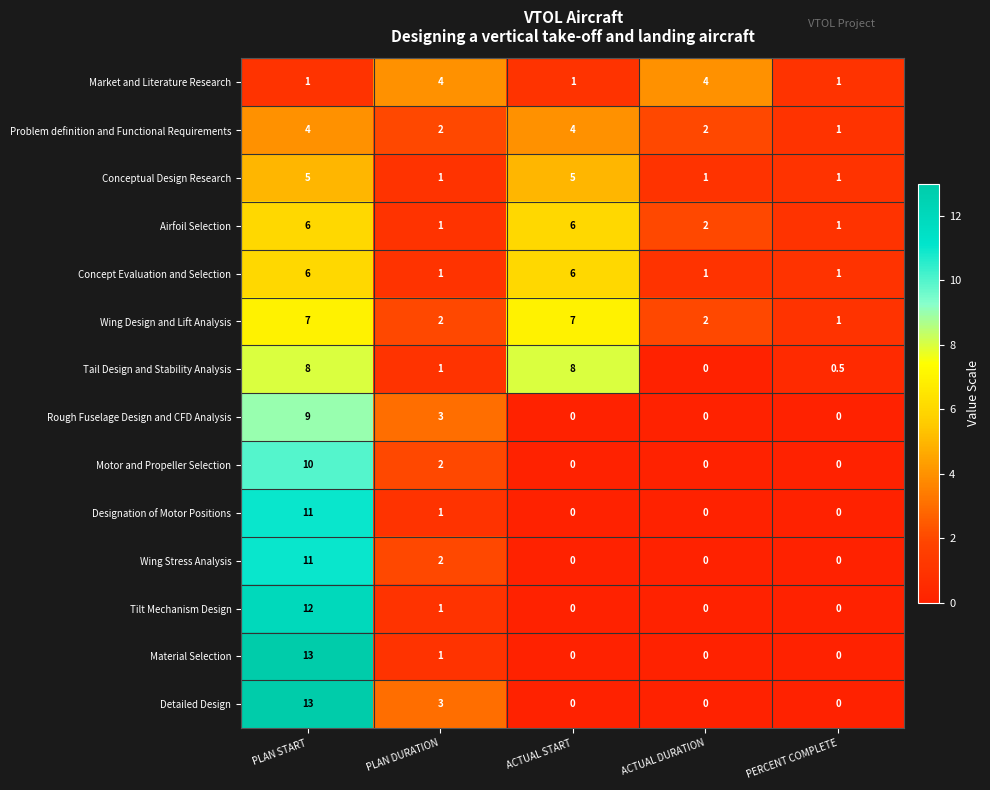

How many data points in Rough Fuselage Design and CFD Analysis are above 0?

2